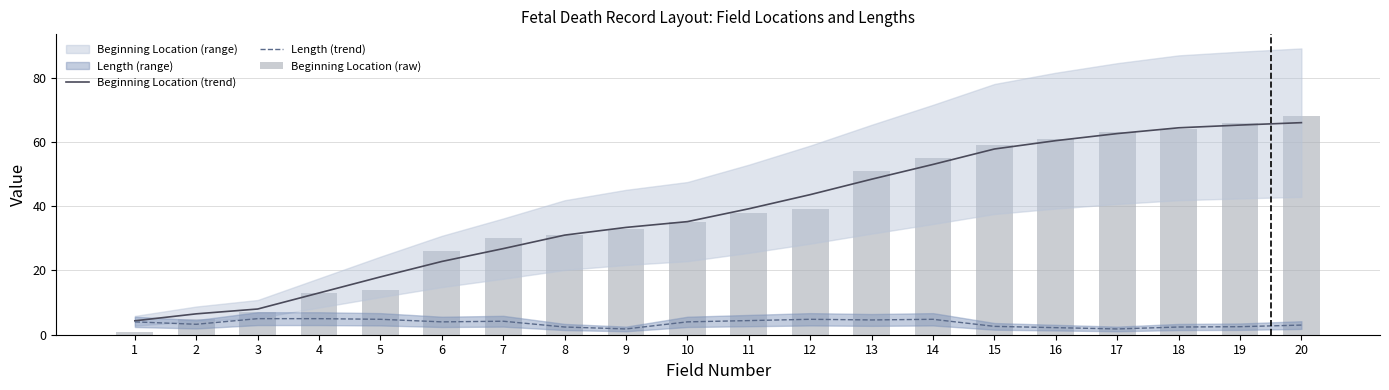

What is the difference between the Length (trend) values at 7 and 6?

0.2